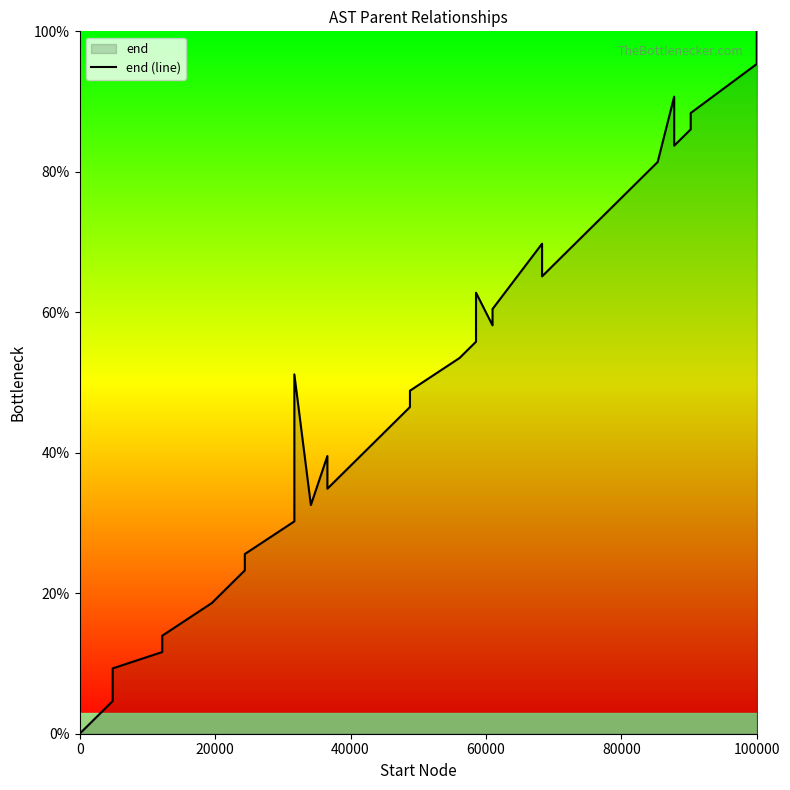

The value at 19 is 31.4. True or false?

False